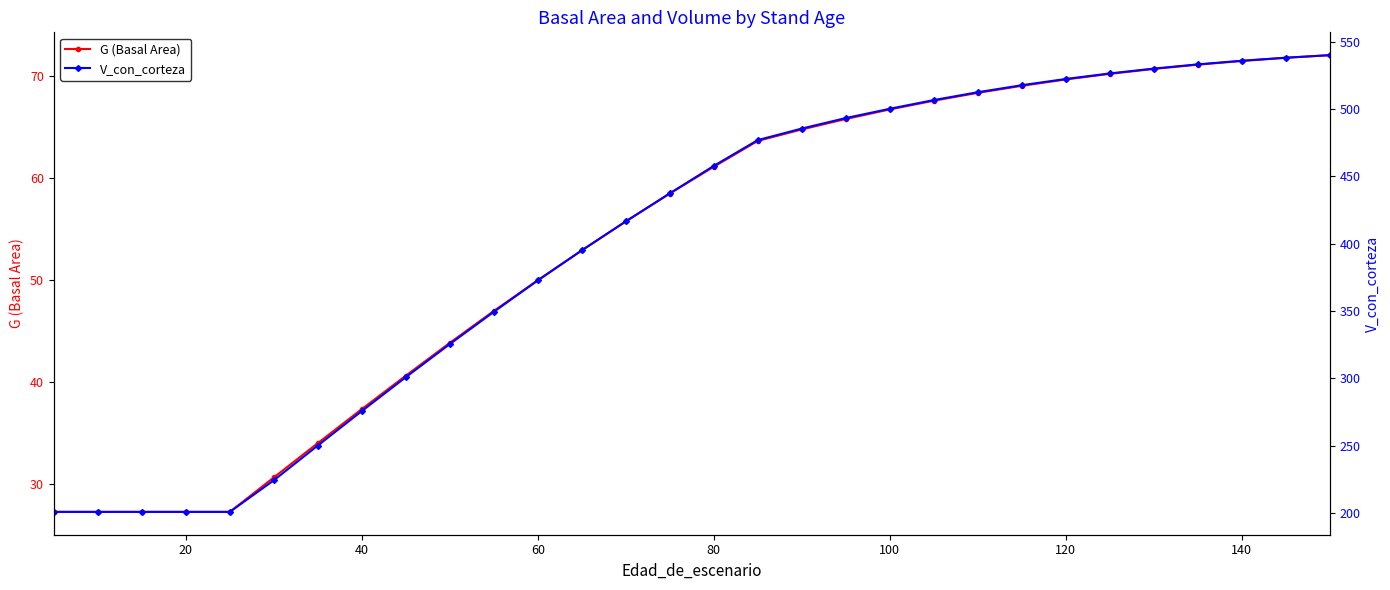

What is the lowest value of the V_con_corteza series?

200.8